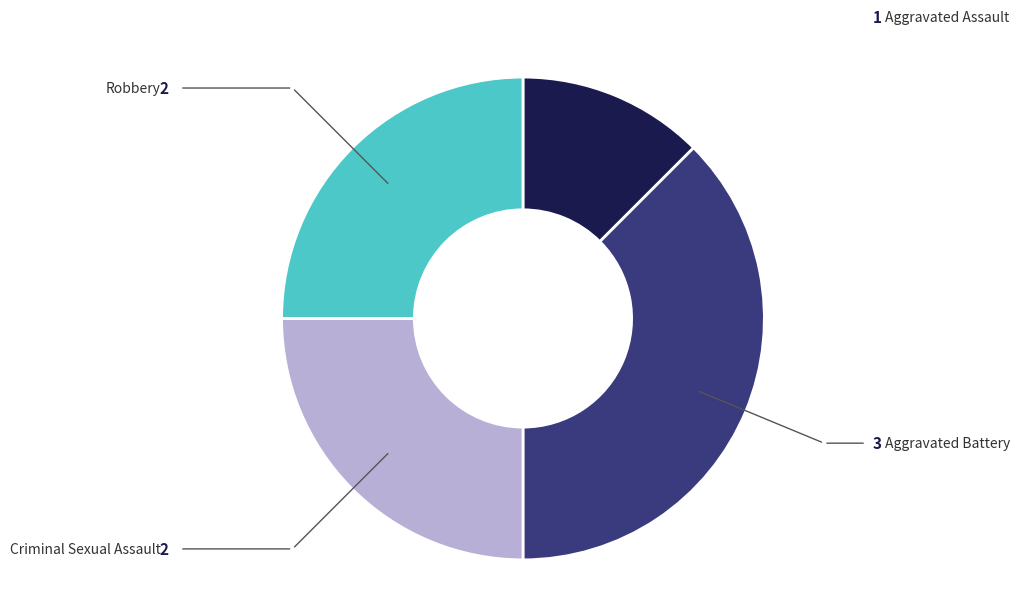

Do Robbery and Aggravated Assault together represent more than half of the pie?

No